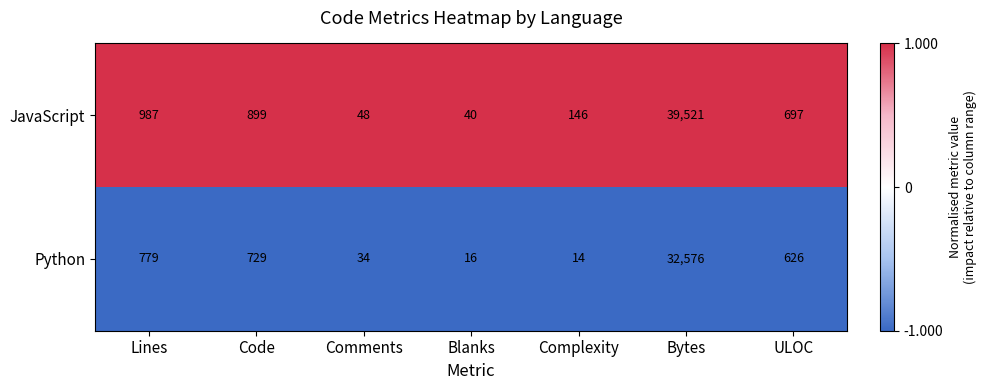

At which category does the chart reach its peak across all series?

Bytes